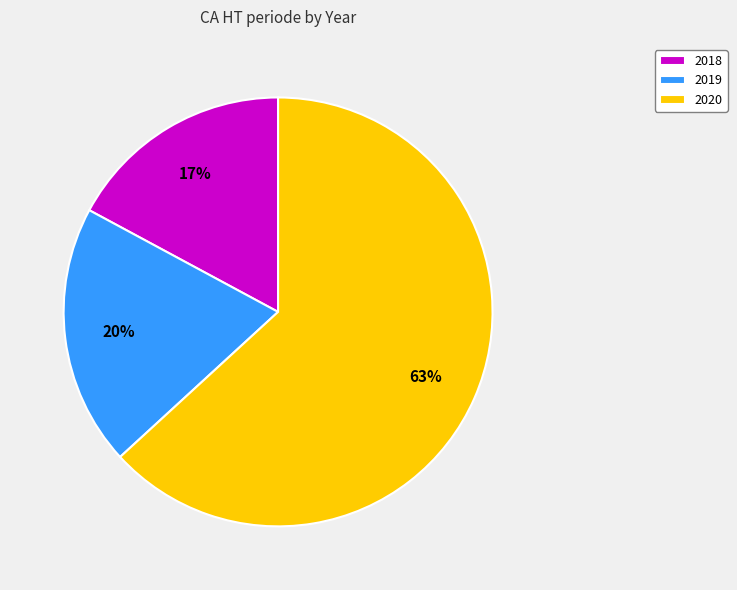

Is it true that 2020 is 63% of the pie?

True